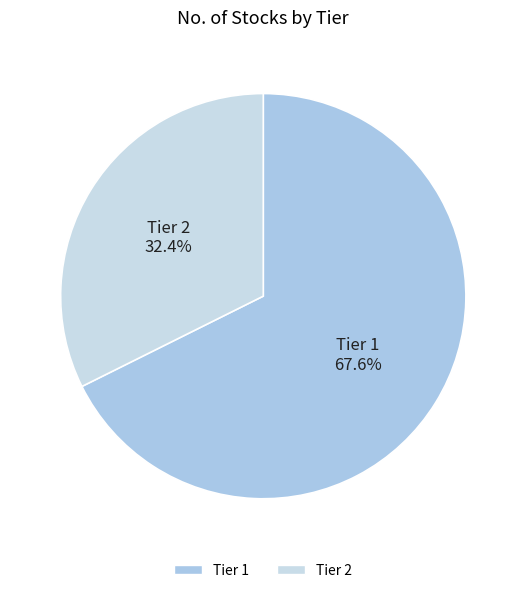

Which slice is the smallest?

Tier 2